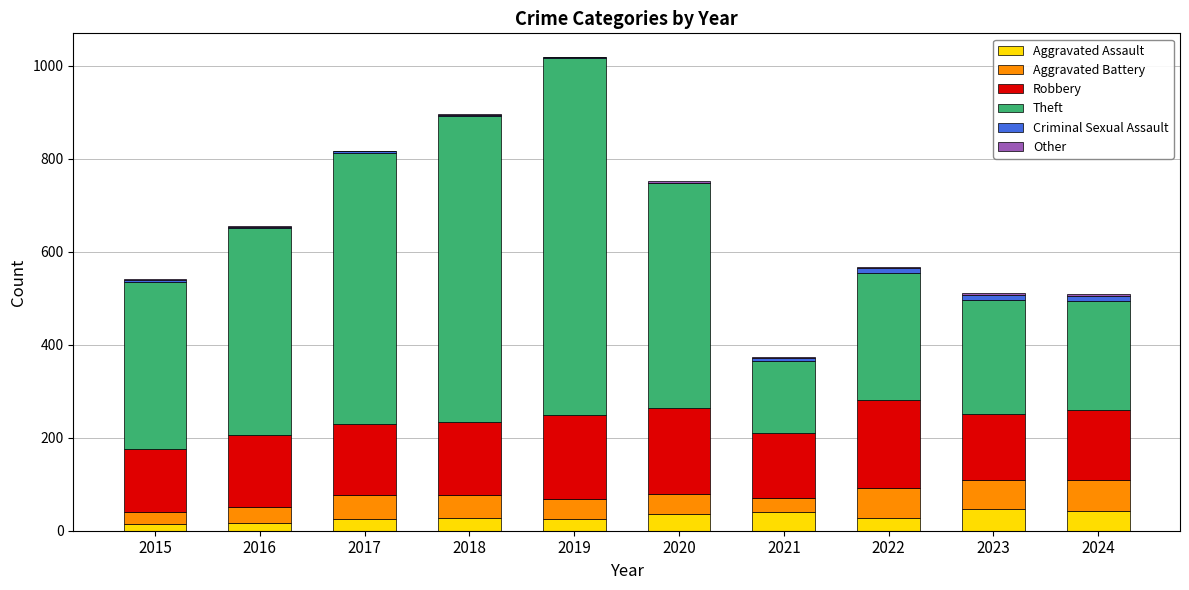

What is the sum of all Aggravated Assault values?

304